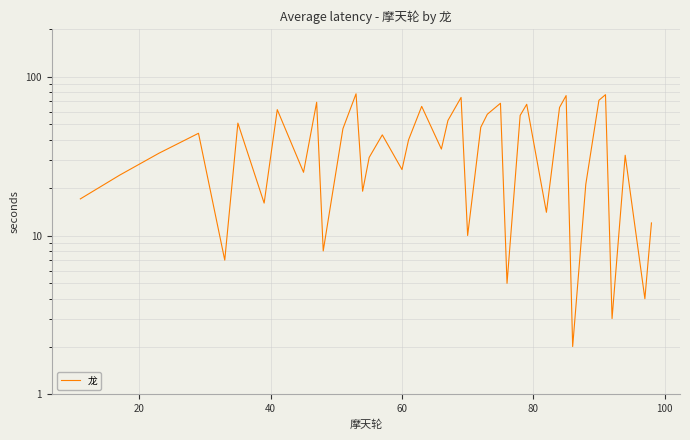

How many lines are shown in the chart?

1